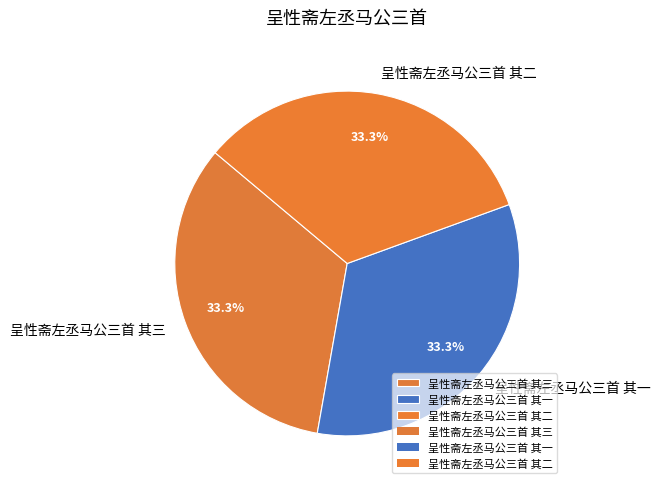

Does 呈性斋左丞马公三首 其二 represent more than half of the total?

No